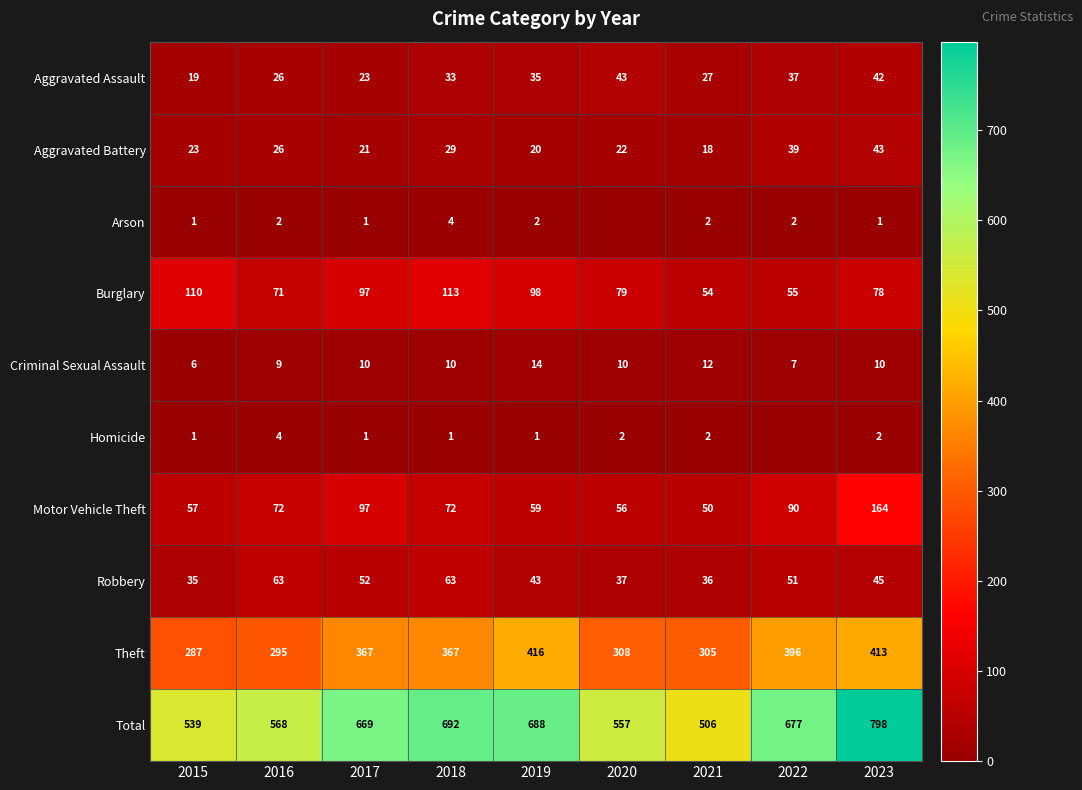

Where does the Burglary series first go above 79?

2015